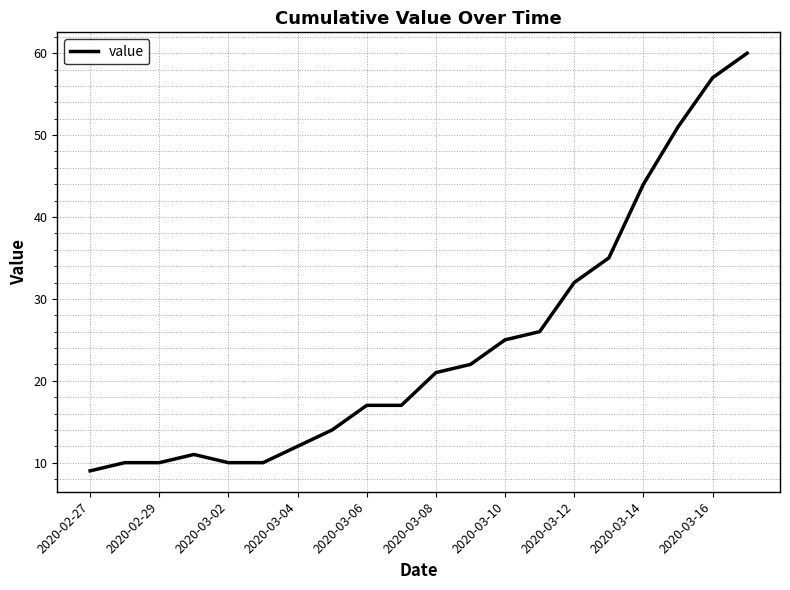

What is the difference between the maximum and minimum values?

51